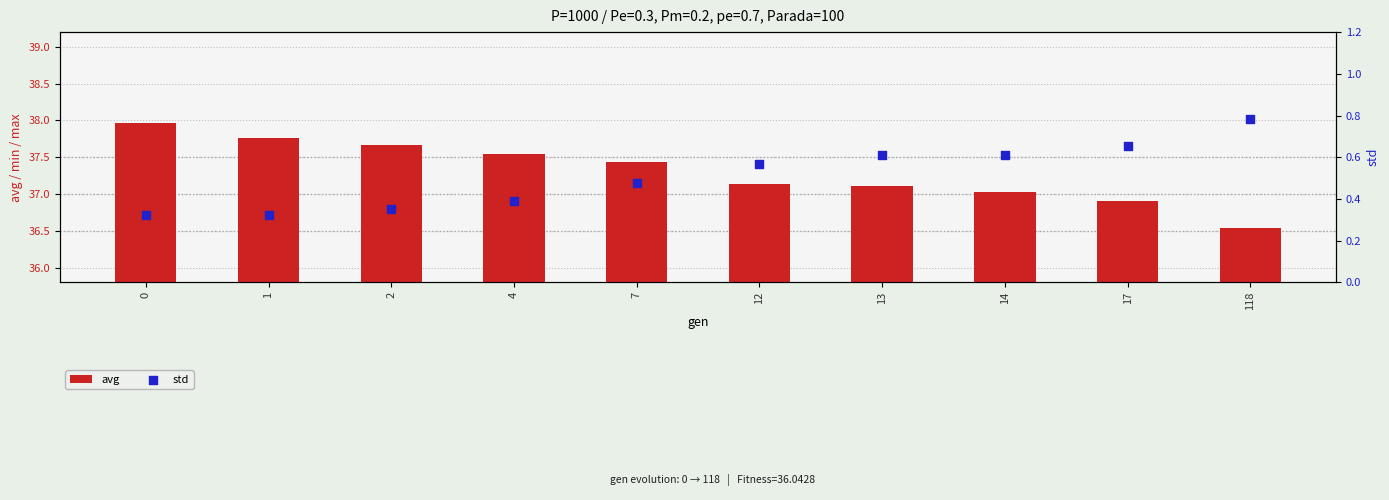

Which series has the largest Y range (max minus min)?

avg